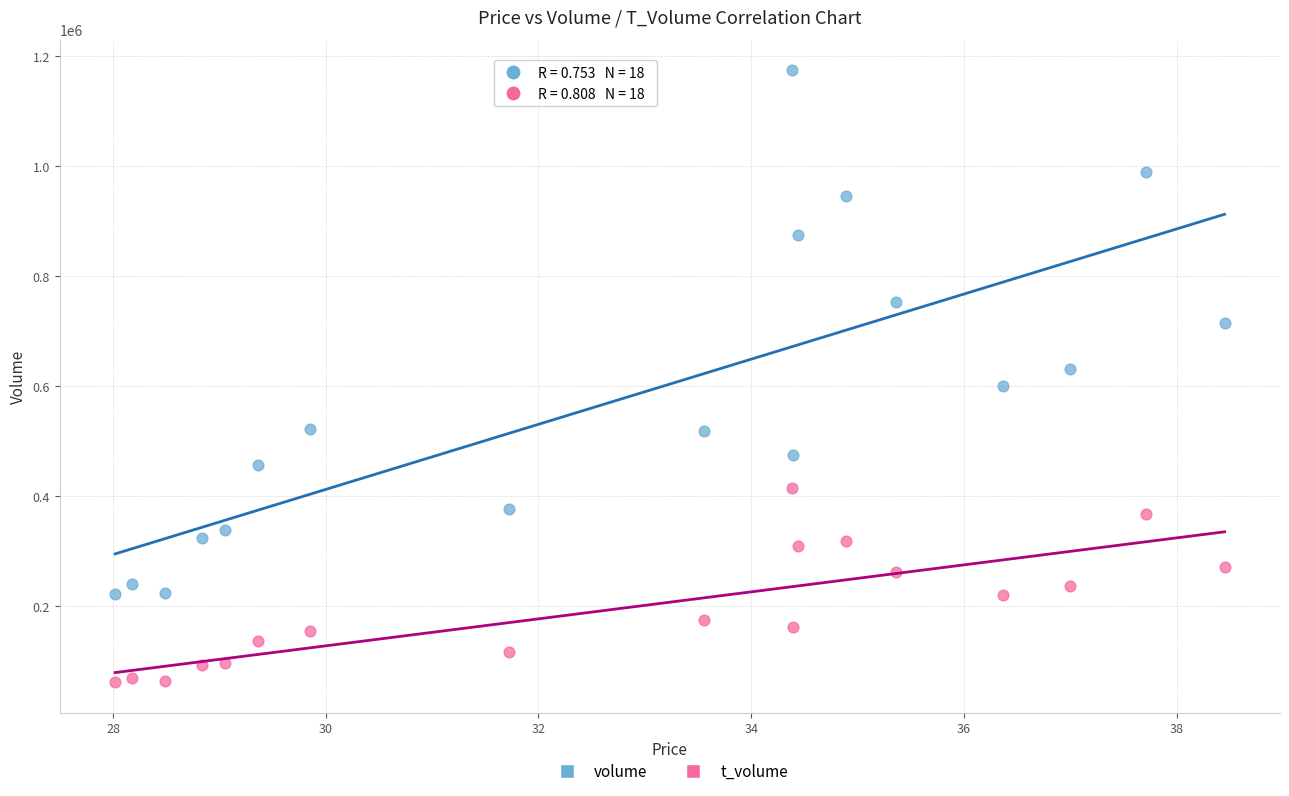

Across all data points, what is the range of Y values (max minus min)?

1112993